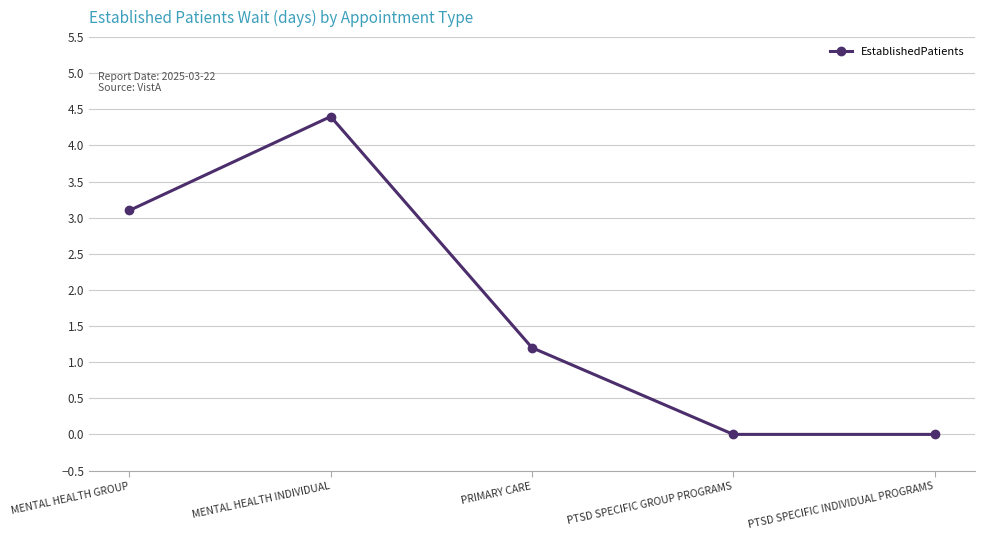

True or false: the data shows 4.4 at MENTAL HEALTH INDIVIDUAL.

True